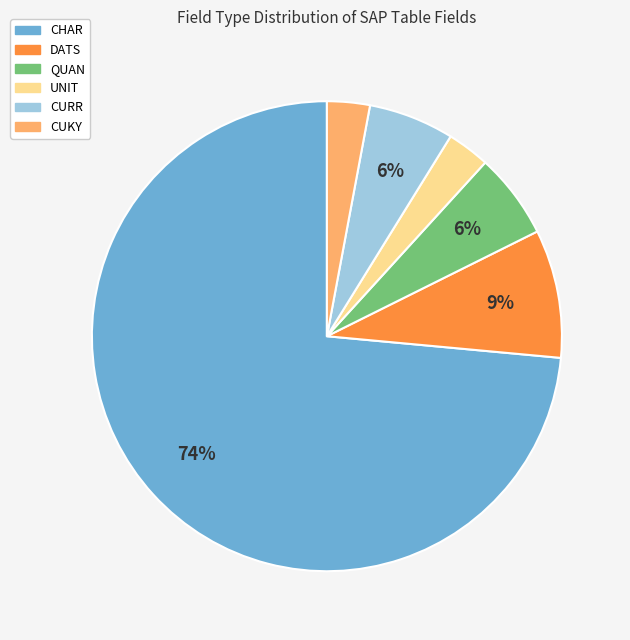

To the nearest percent, what is the average slice percentage?

17%